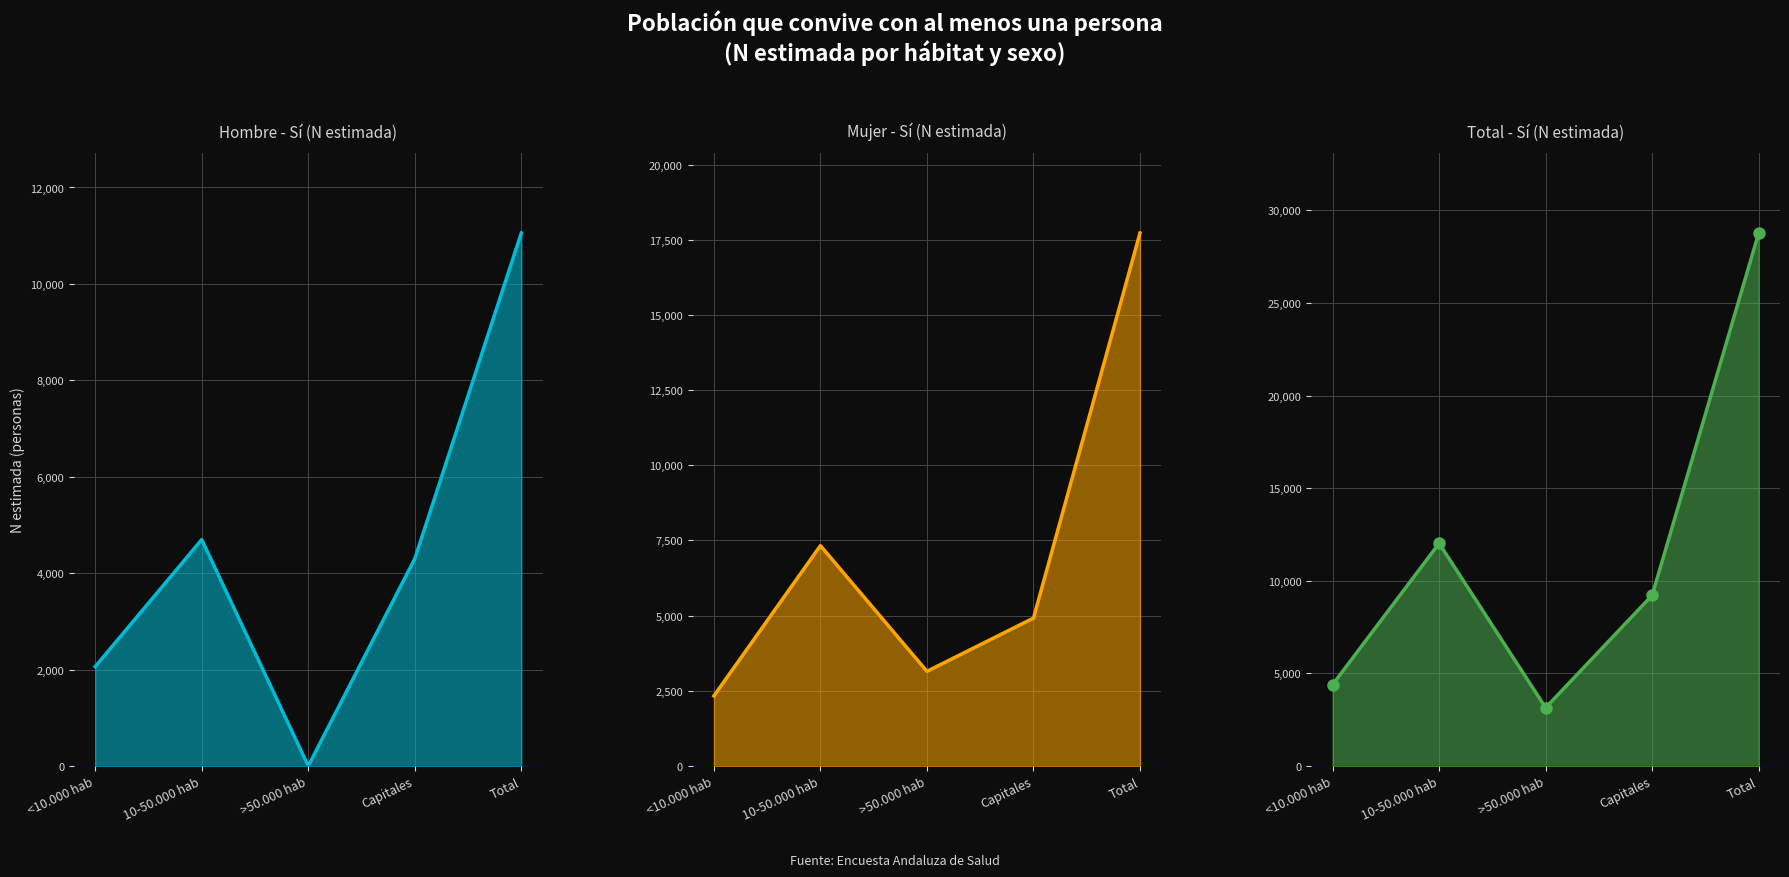

At which category does Mujer - Sí (N estimada) reach its first local peak?

10-50.000 hab